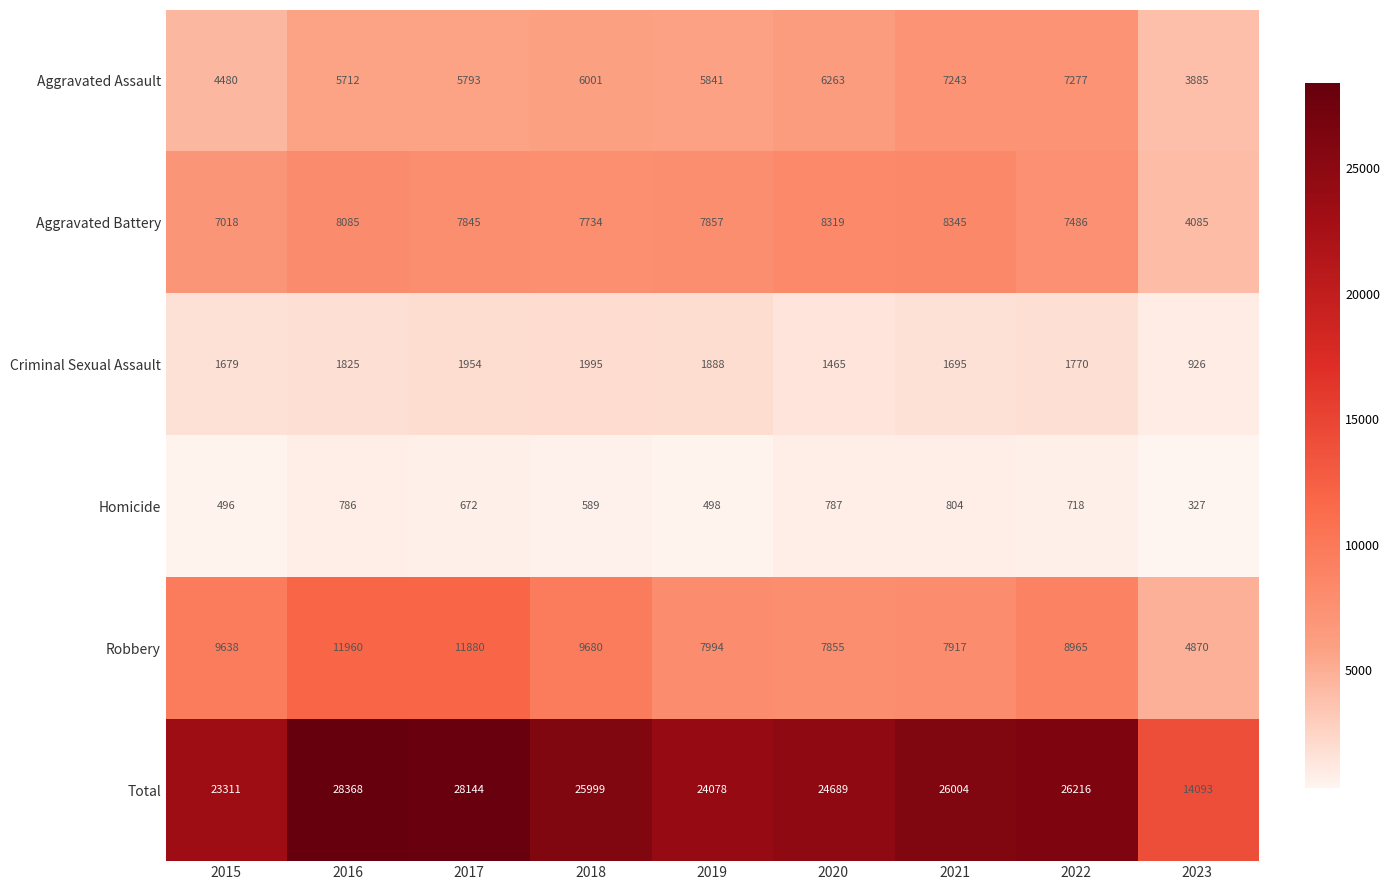

What is the difference between the highest and lowest values at 2023?

13766